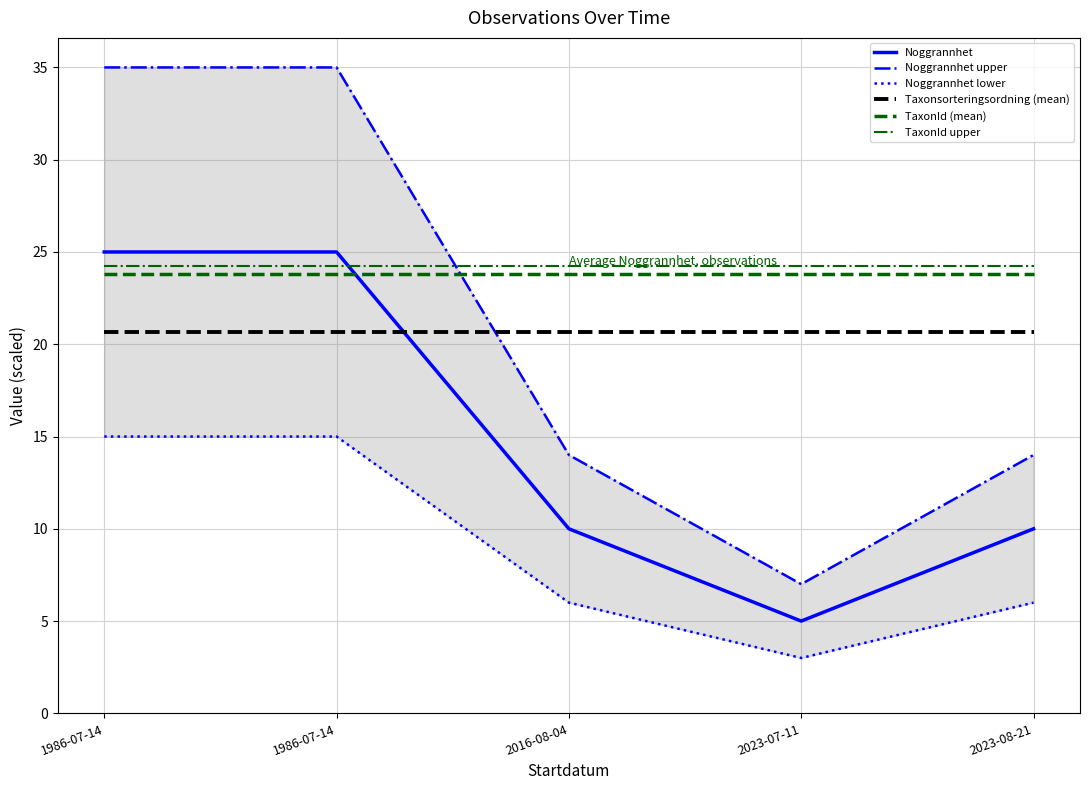

In Noggrannhet upper, how many points are lower than both neighbors (excluding endpoints)?

1